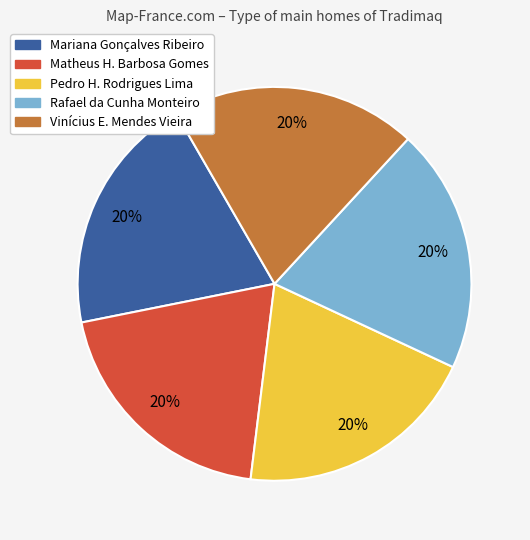

Does any single category account for the majority?

No